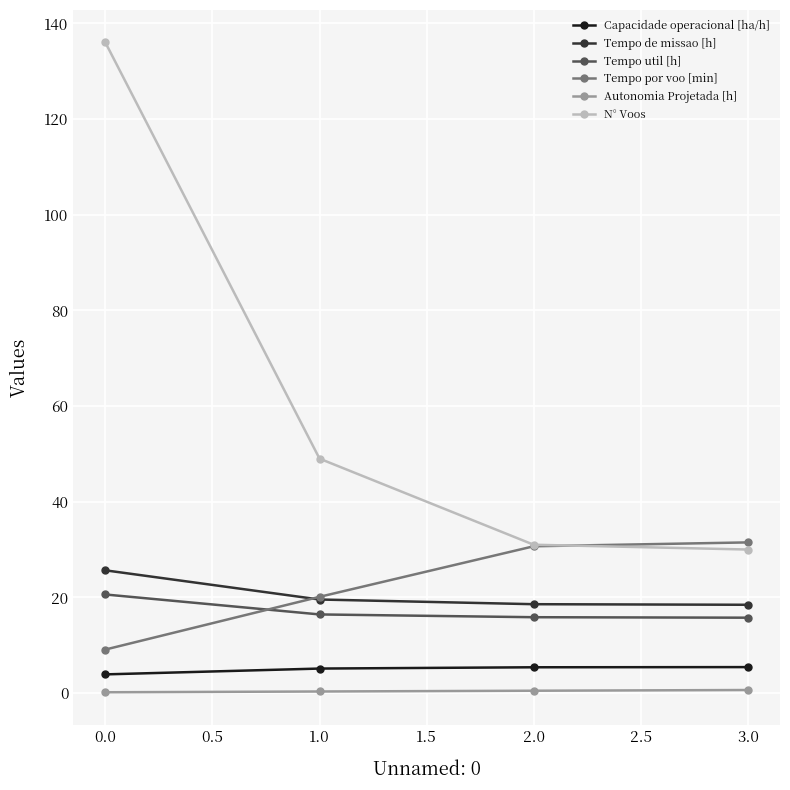

How many data points in N° Voos are less than 49?

2